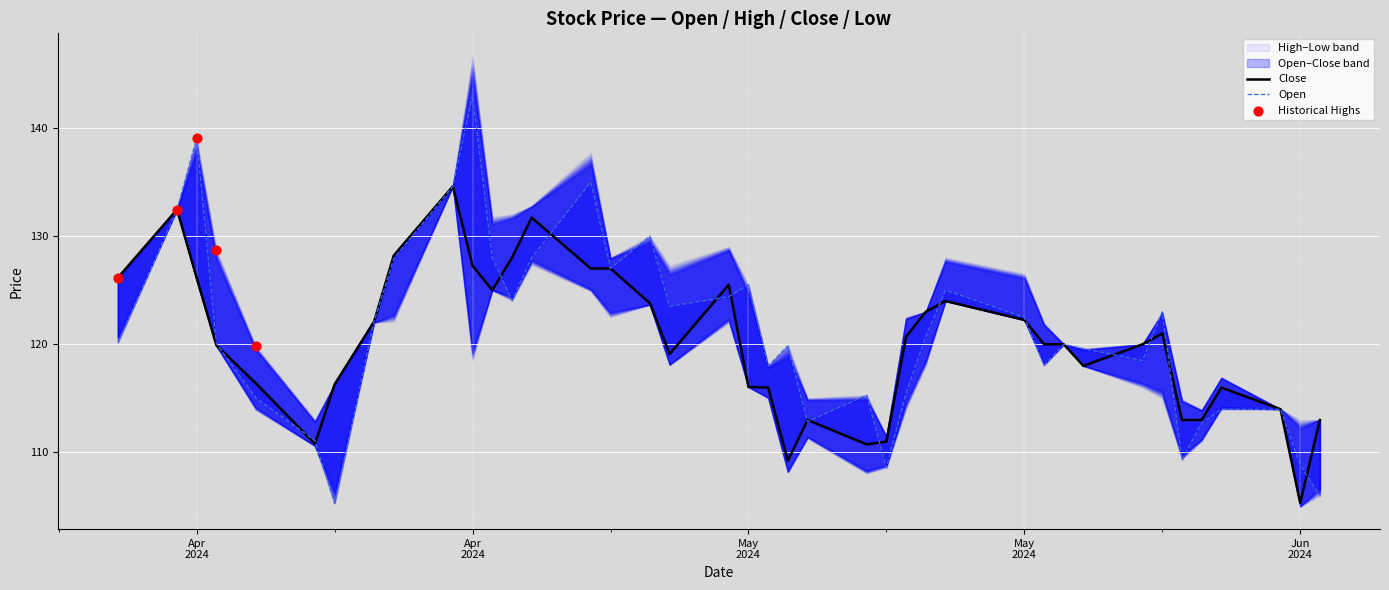

At how many categories does at least one series exceed 113?

33